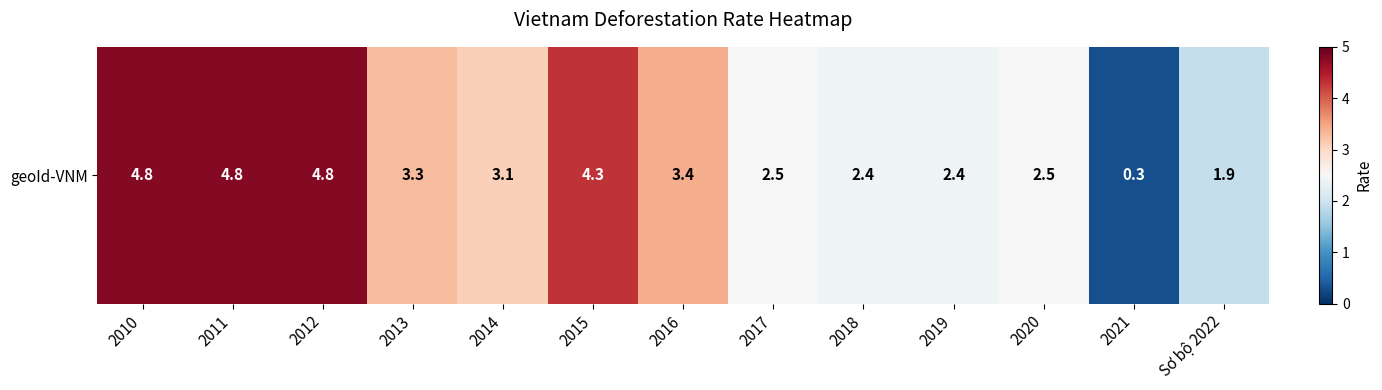

How many data points are less than 3?

6